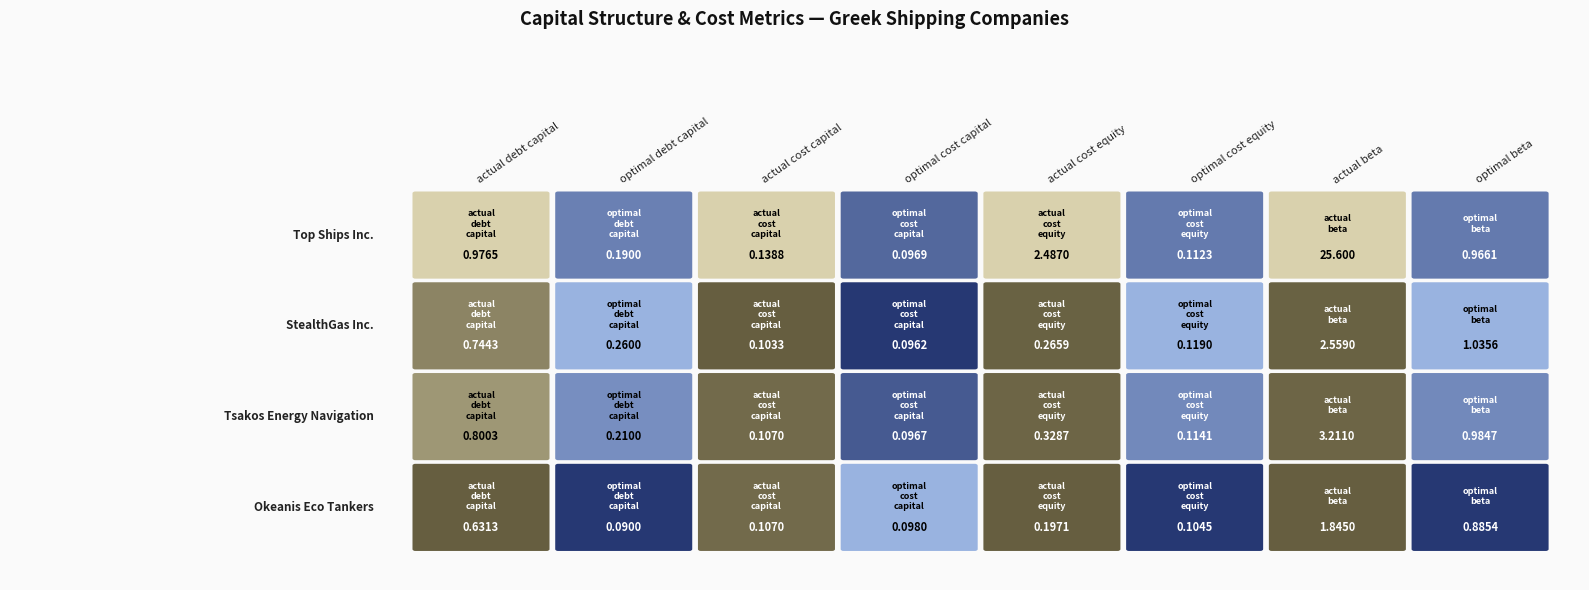

What is the minimum value shown in the chart?

0.1